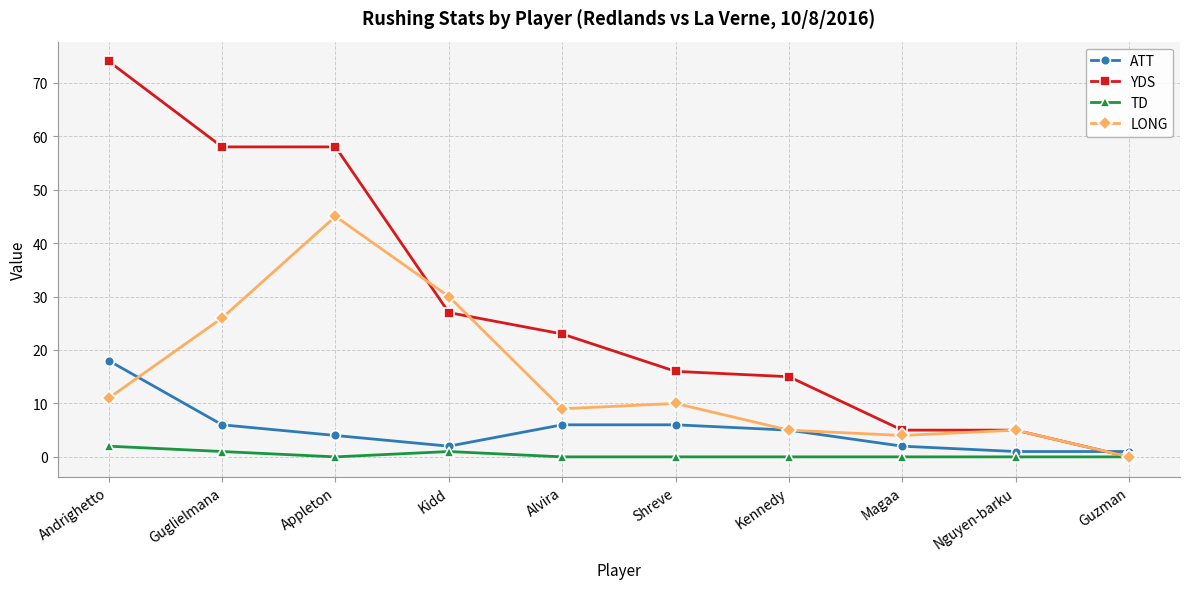

What is the maximum value for TD?

2